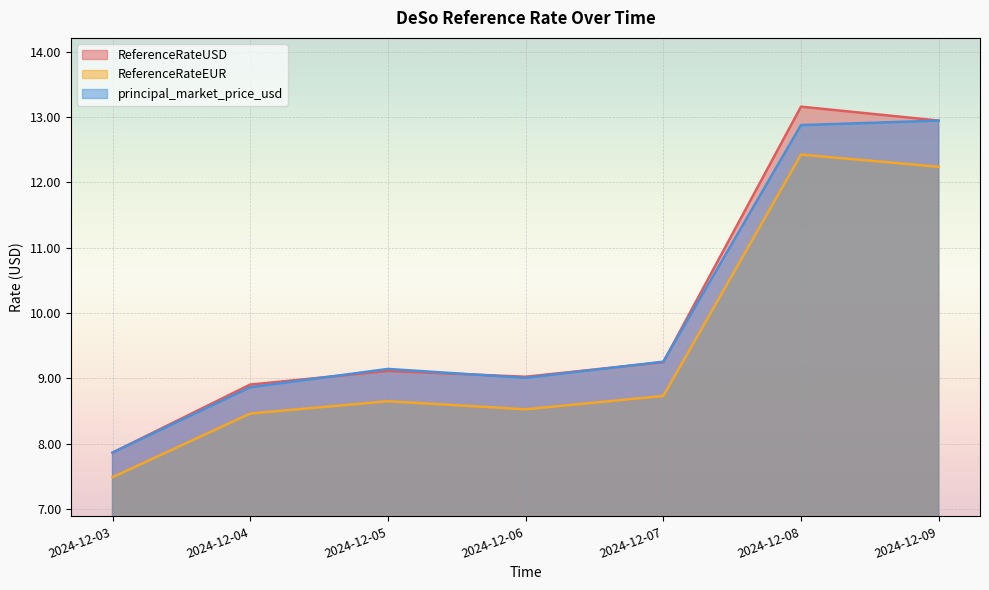

What are all the series names shown in the legend?

ReferenceRateUSD, ReferenceRateEUR, principal_market_price_usd